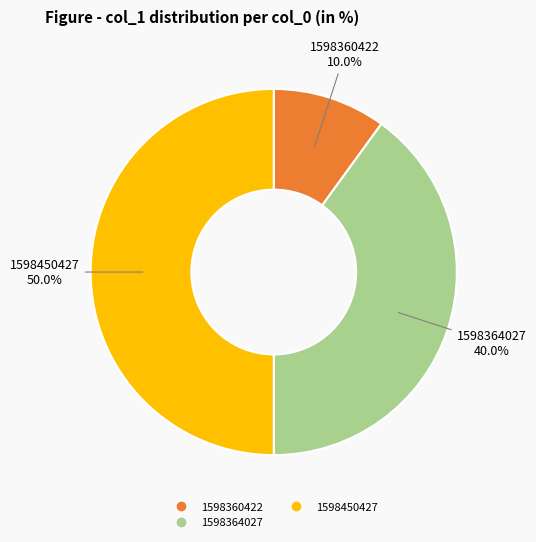

How many segments does this pie chart have?

3